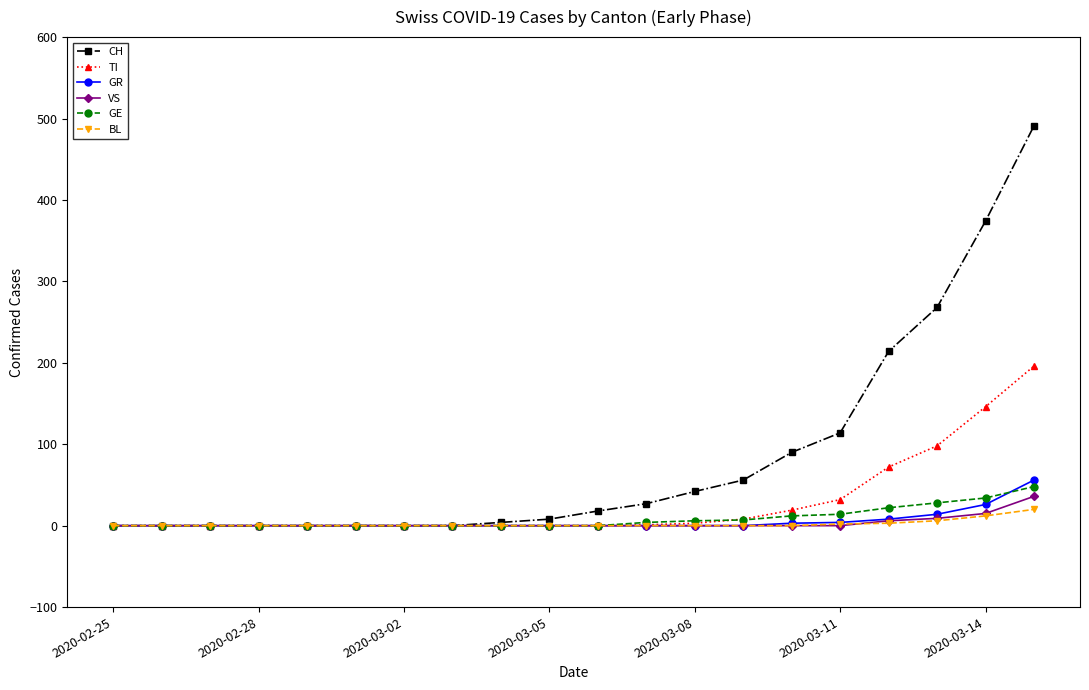

Which series has the largest range (max minus min)?

CH